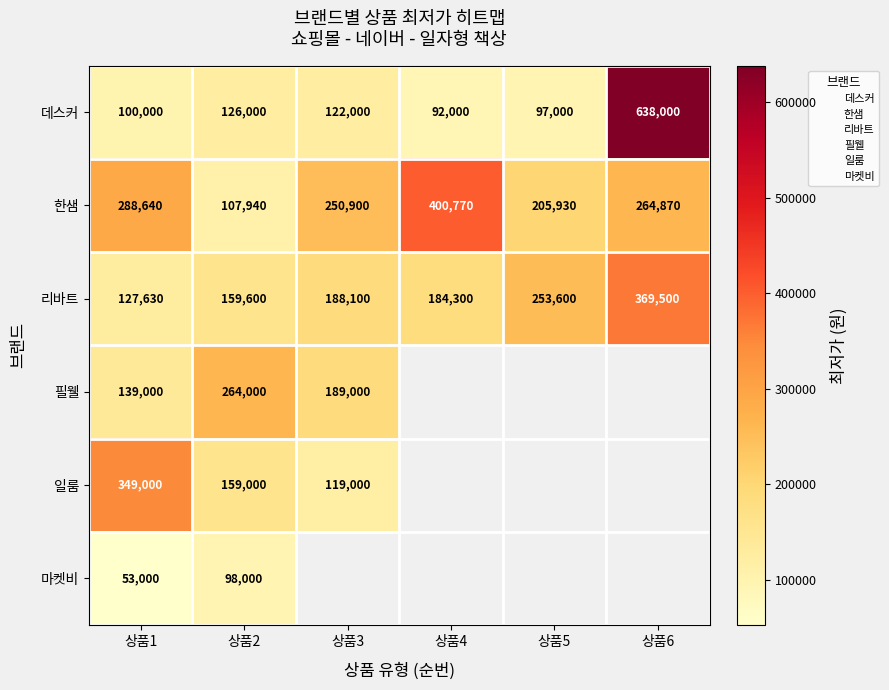

List the series in order of their peak value, highest first.

데스커, 한샘, 리바트, 일룸, 필웰, 마켓비